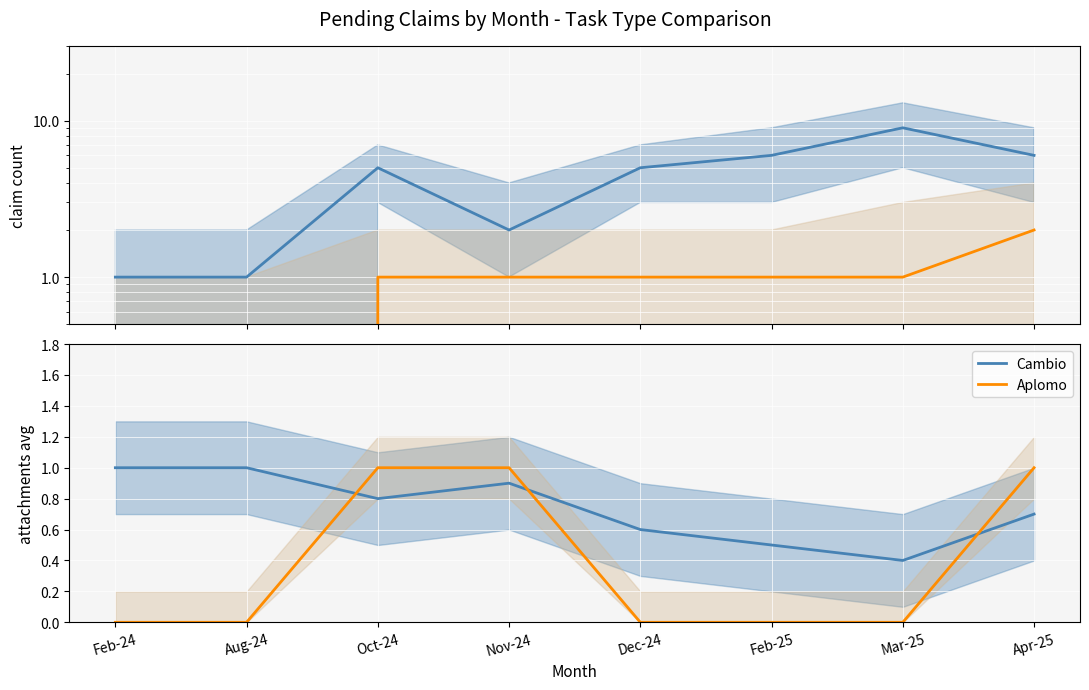

Is this an area chart (filled region under the line)?

No